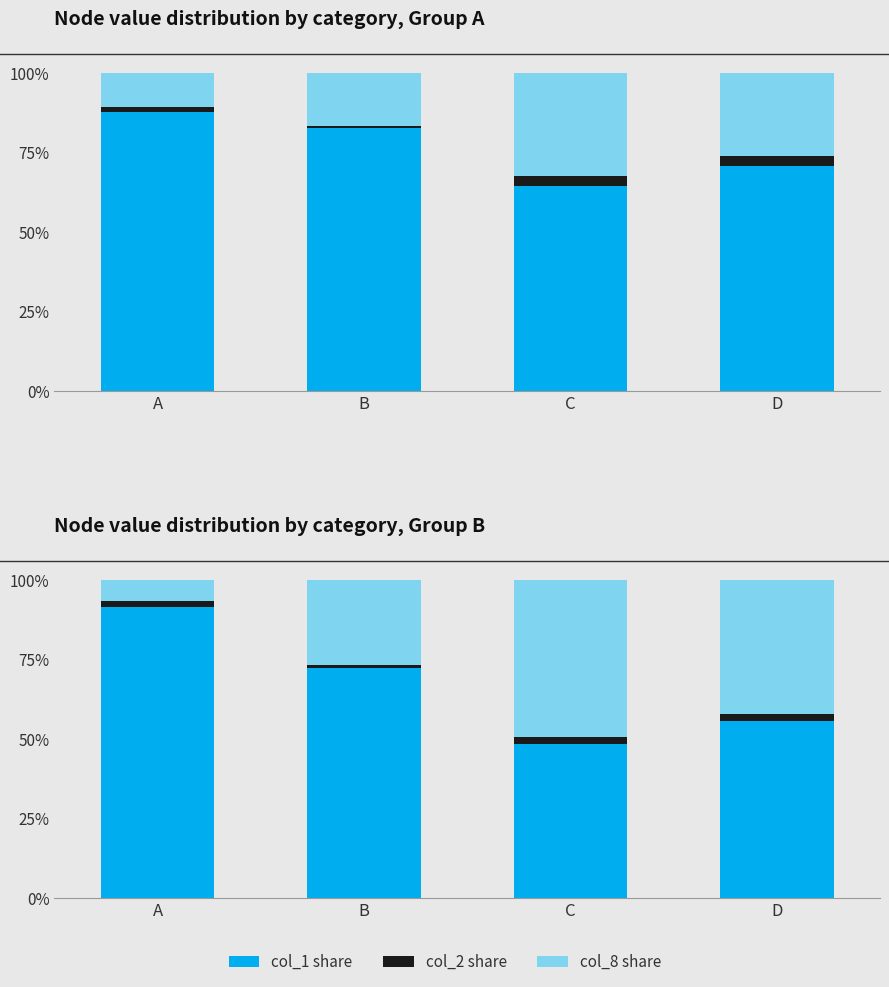

Rank the series by their average value, from lowest to highest.

col_2 share, col_8 share, col_1 share